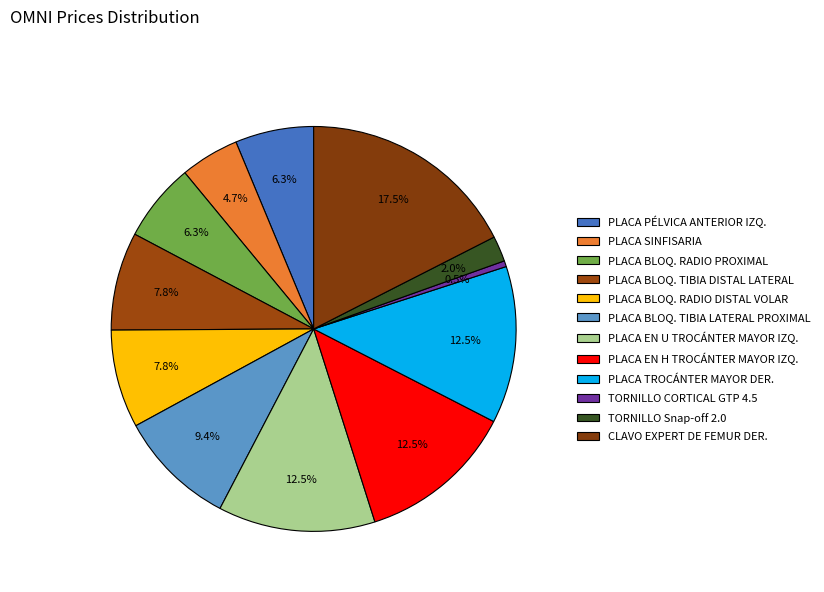

How many segments does this pie chart have?

12